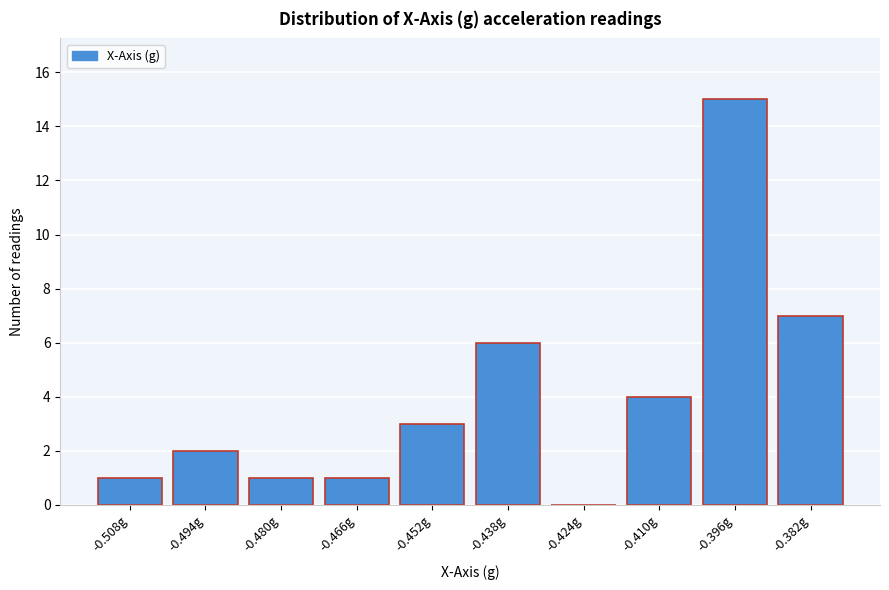

Reading left to right, what are all the values shown in this chart?

-0.508g=1	-0.494g=2	-0.480g=1	-0.466g=1	-0.452g=3	-0.438g=6	-0.424g=0	-0.410g=4	-0.396g=15	-0.382g=7